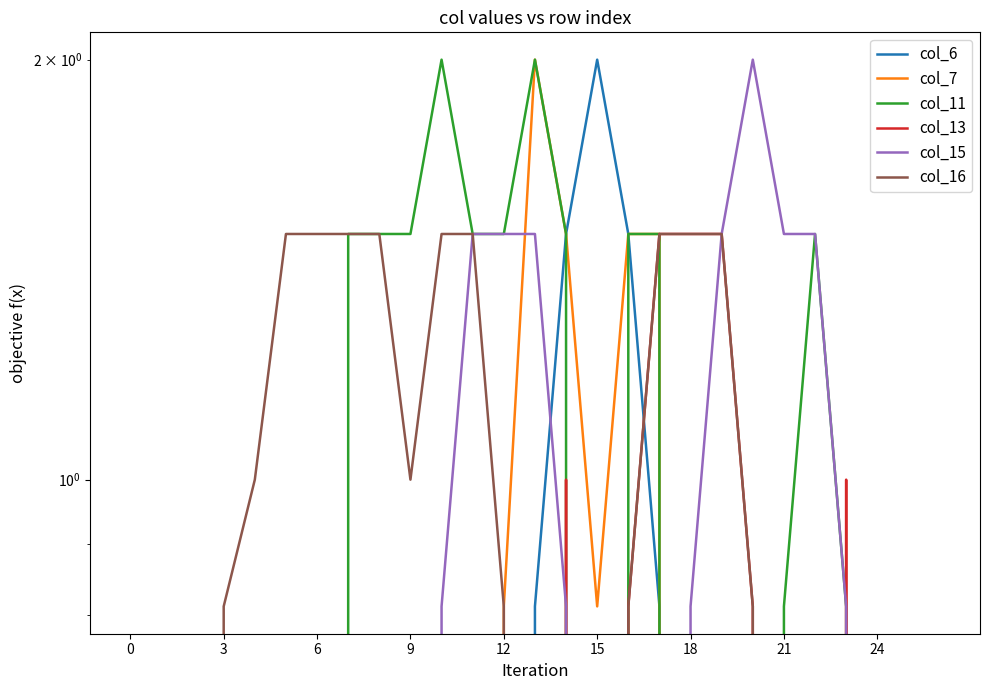

Which series changed the most between 6 and 21?

col_15